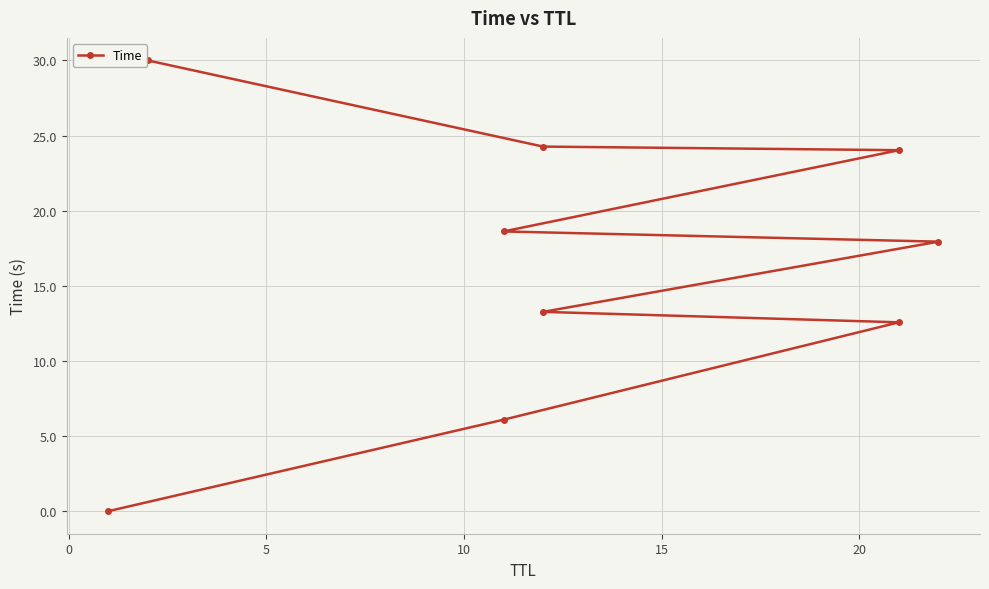

How many lines are shown in the chart?

1